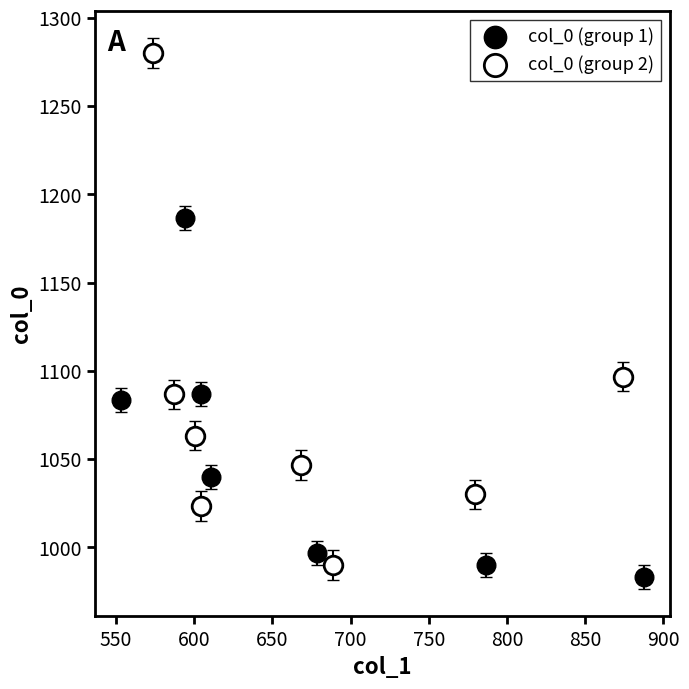

Which series reaches the minimum Y coordinate?

col_0 (group 1)